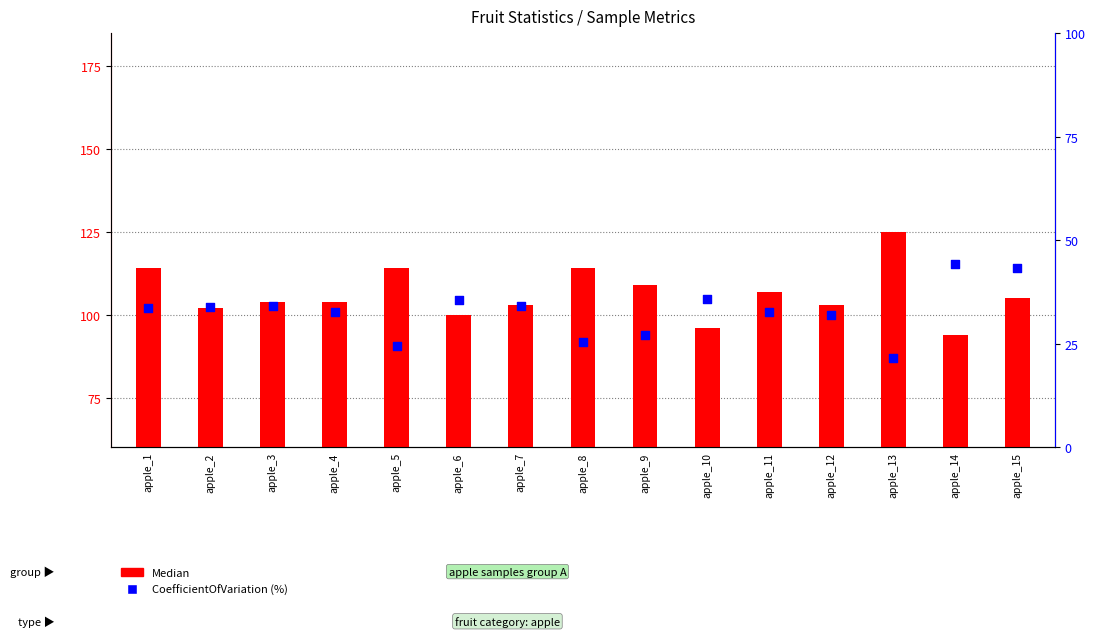

Which series reaches the maximum Y coordinate?

Median